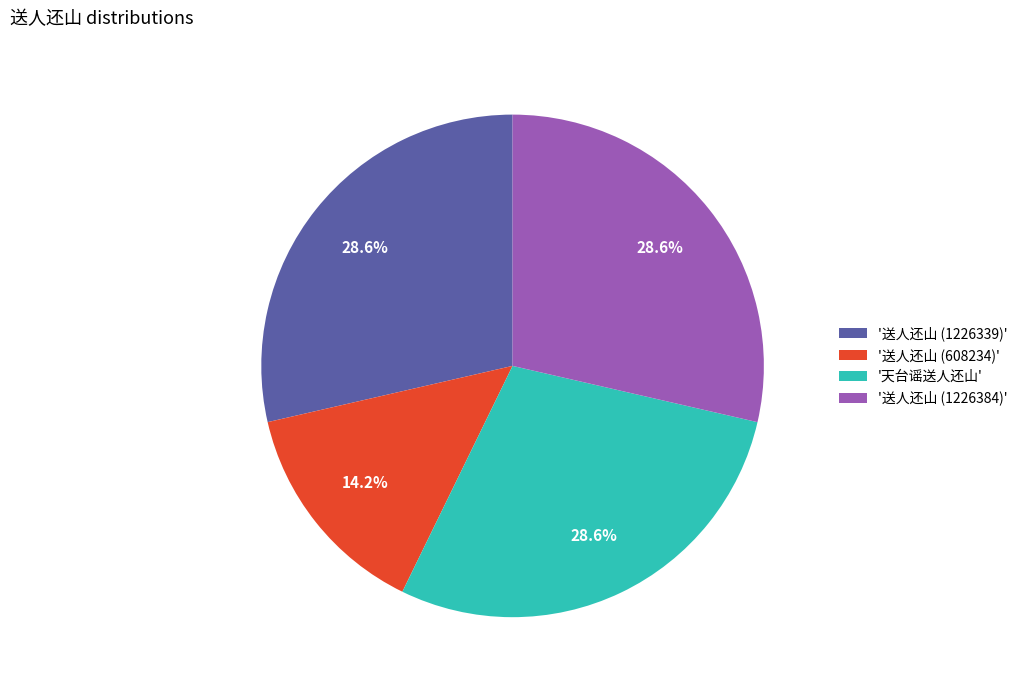

Approximately how many times larger is the value at '送人还山 (1226384)' compared to '送人还山 (608234)'?

2.0